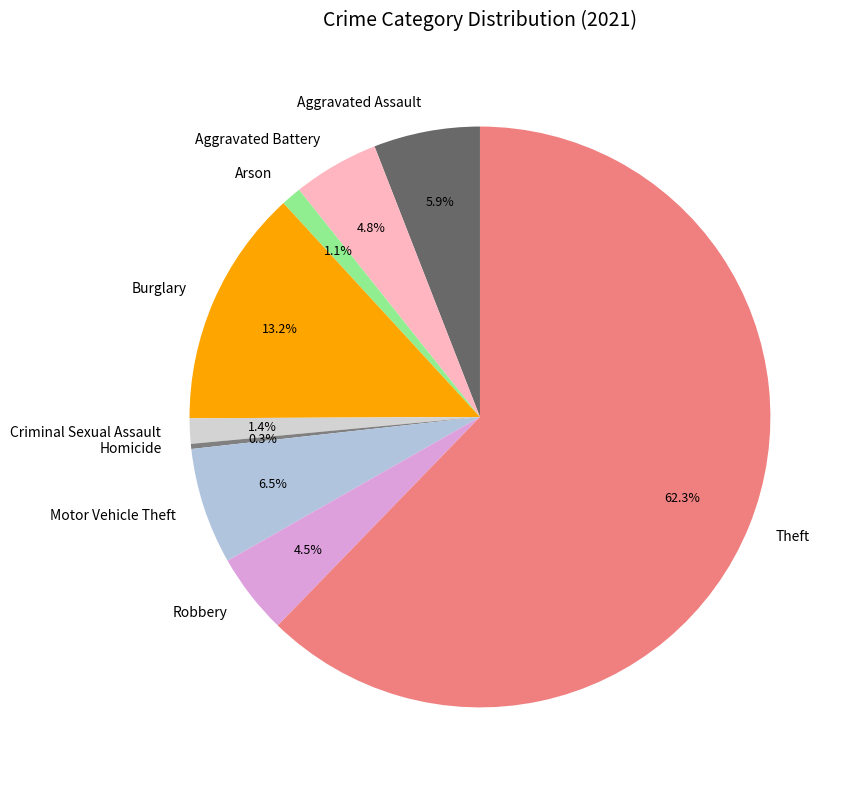

Which slice represents more than half of the pie?

Theft